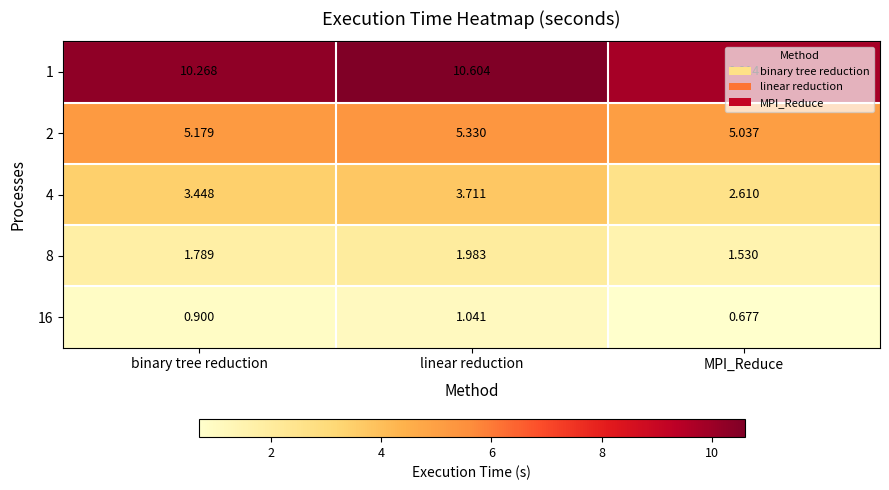

At which label is 8 closest to 1?

MPI_Reduce